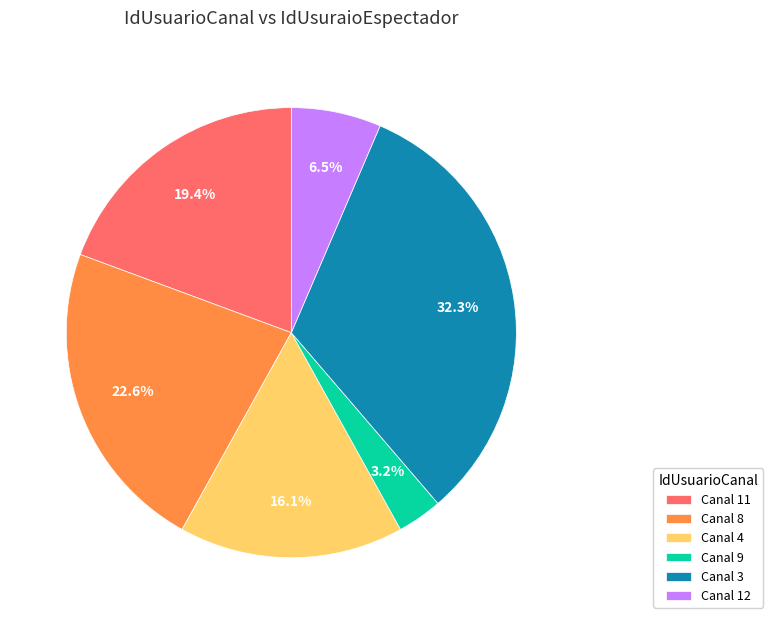

What is the smallest slice in the pie chart?

Canal 9